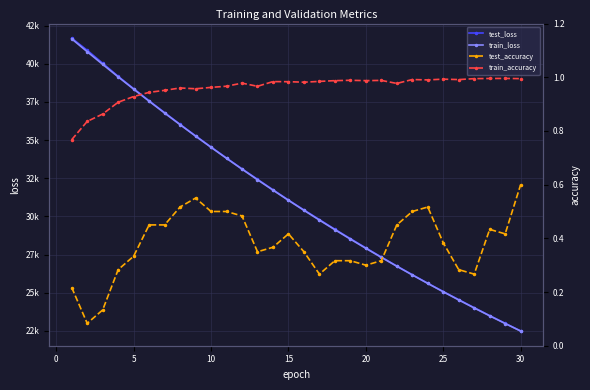

True or false: test_loss and test_accuracy intersect in this chart.

False